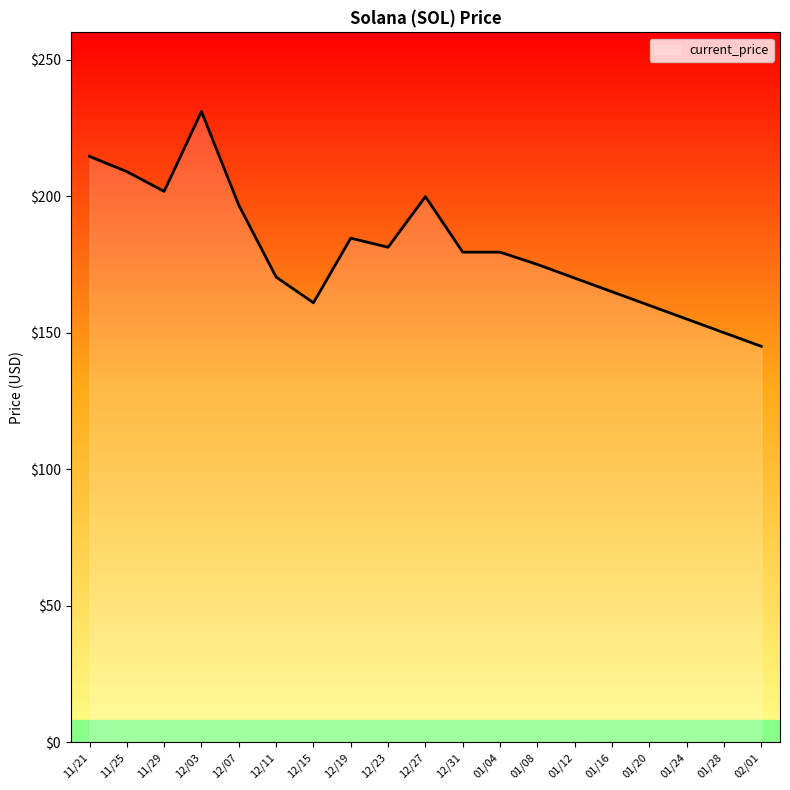

How many lines are shown in the chart?

1